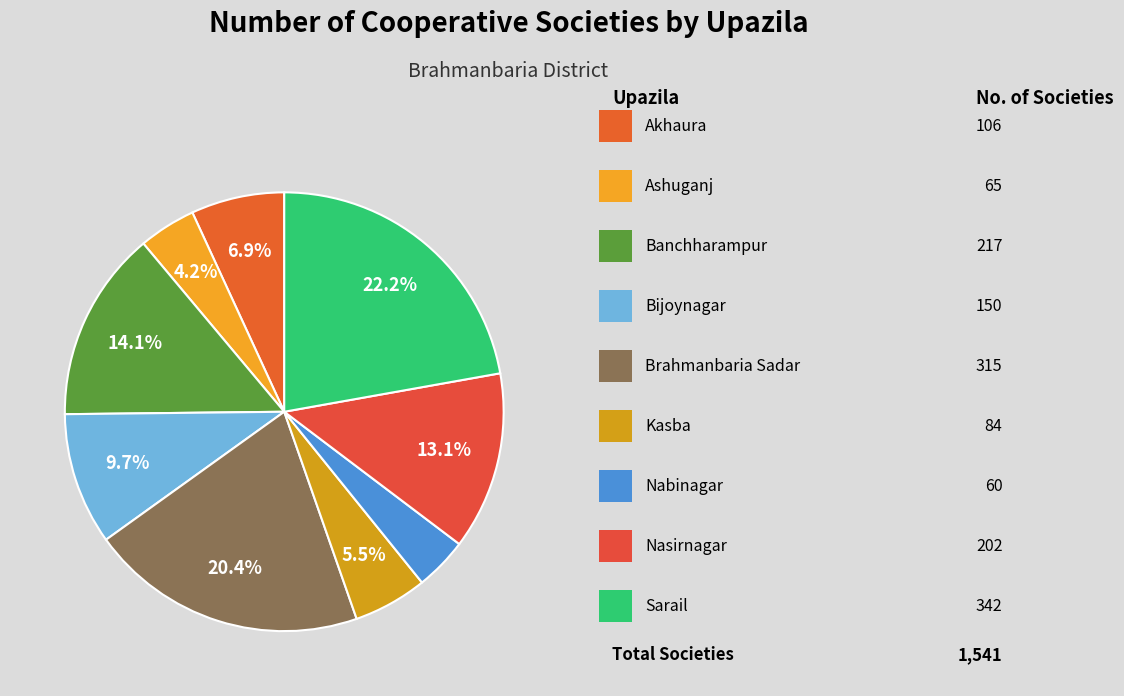

Which slice is the smallest?

Nabinagar